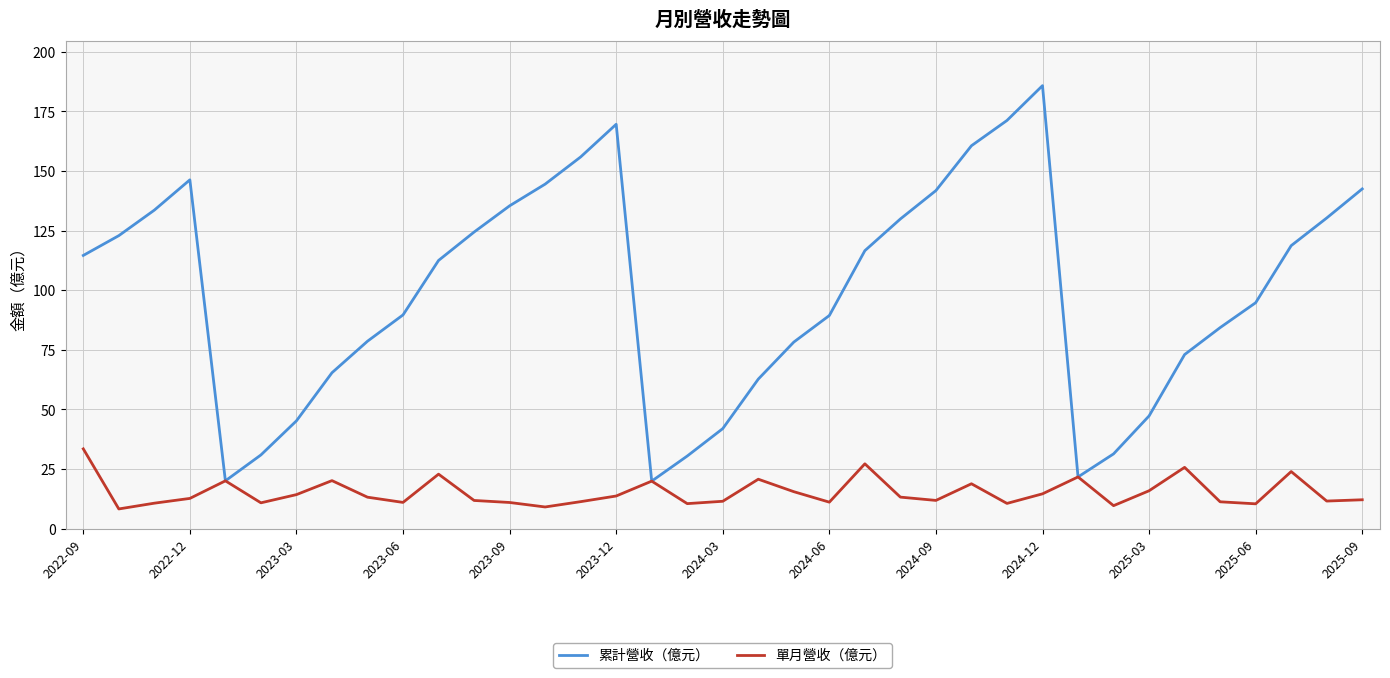

Which series has the largest range (max minus min)?

累計營收（億元）